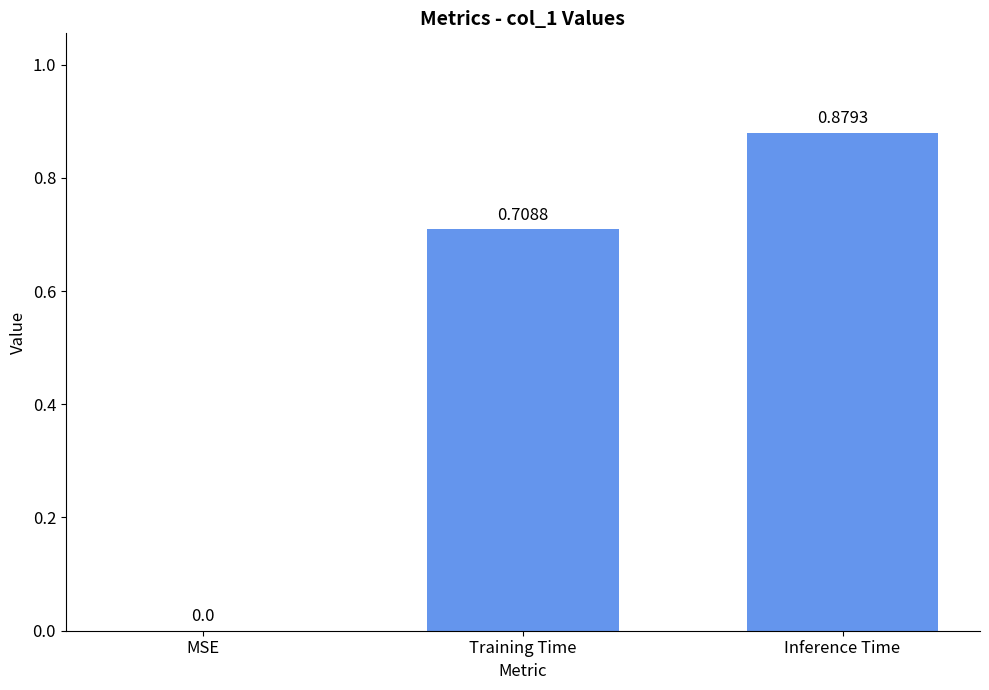

What is the change in value from MSE to Training Time?

+0.7